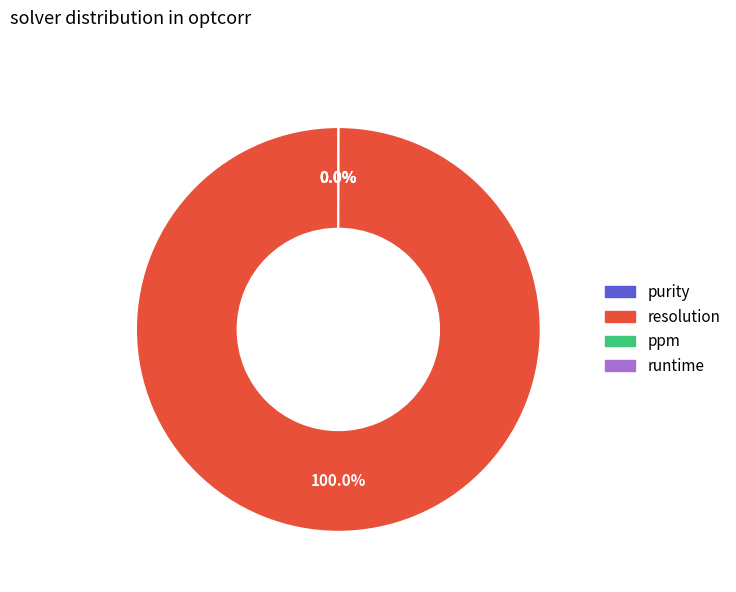

Is there any slice that represents more than half of the pie?

Yes